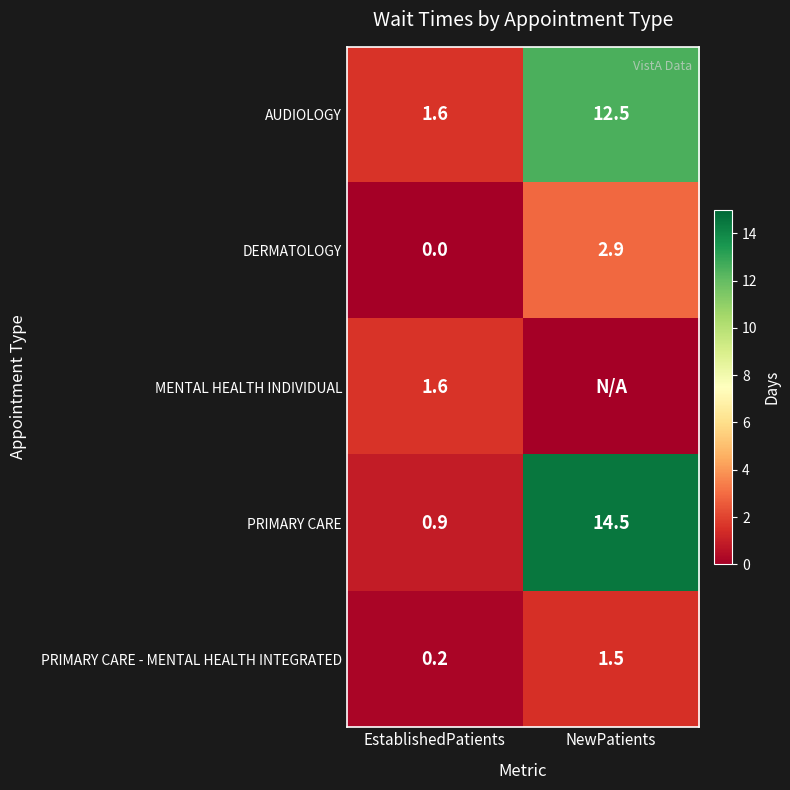

Between NewPatients and EstablishedPatients, which is larger?

NewPatients